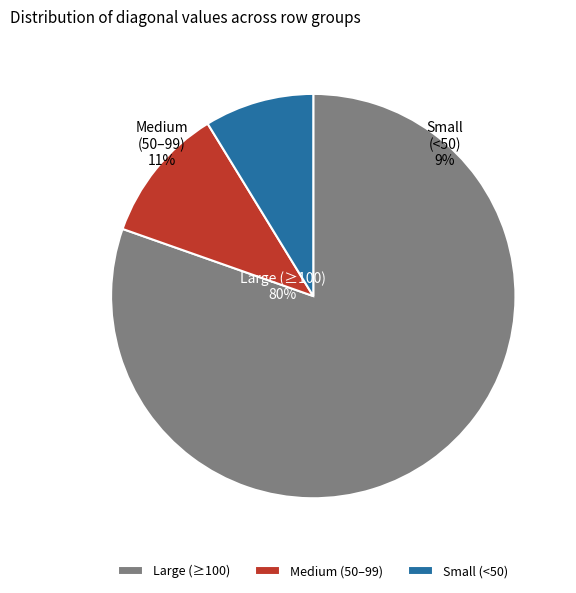

The 6 slice represents 0% of the pie. True or false?

True